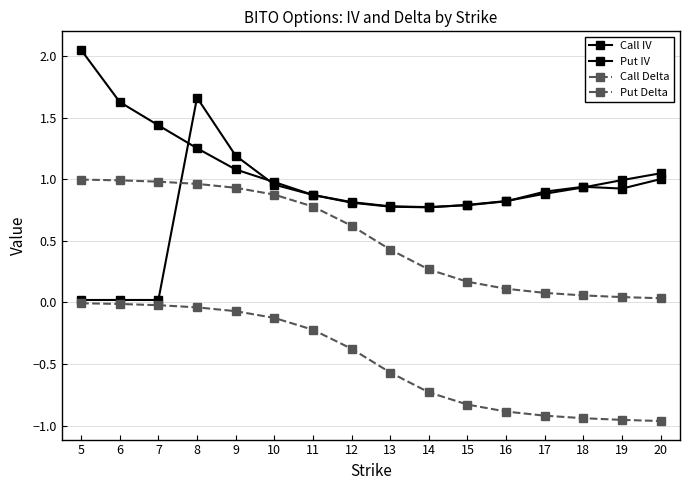

Count the number of data series in this chart.

4